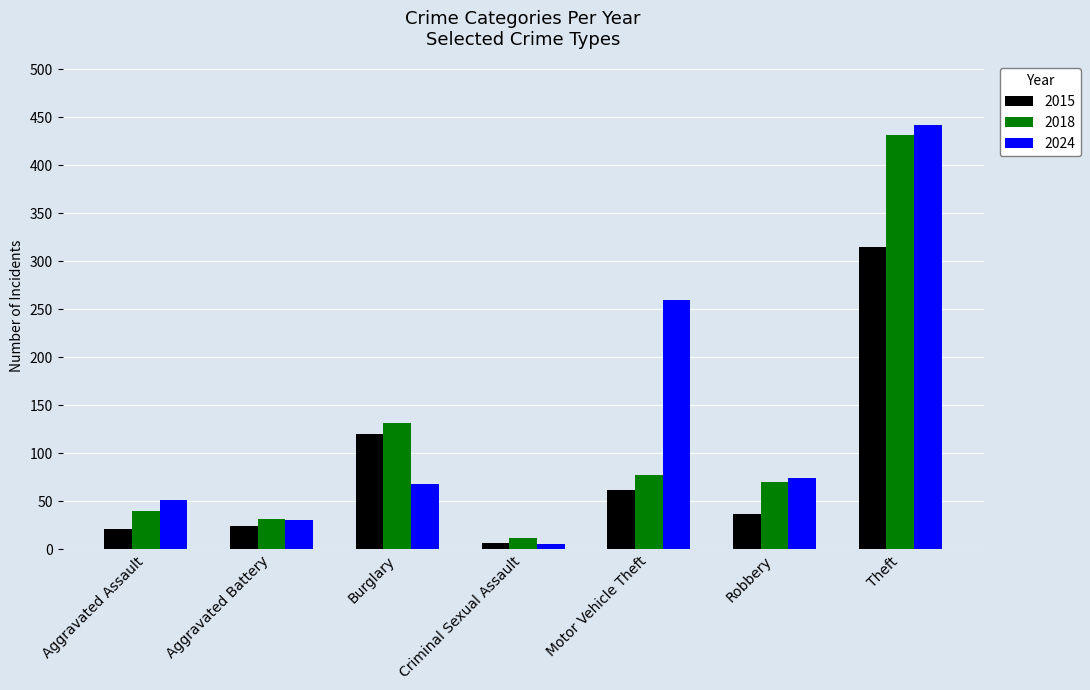

The 2024 series shows 260 at Motor Vehicle Theft. True or false?

True